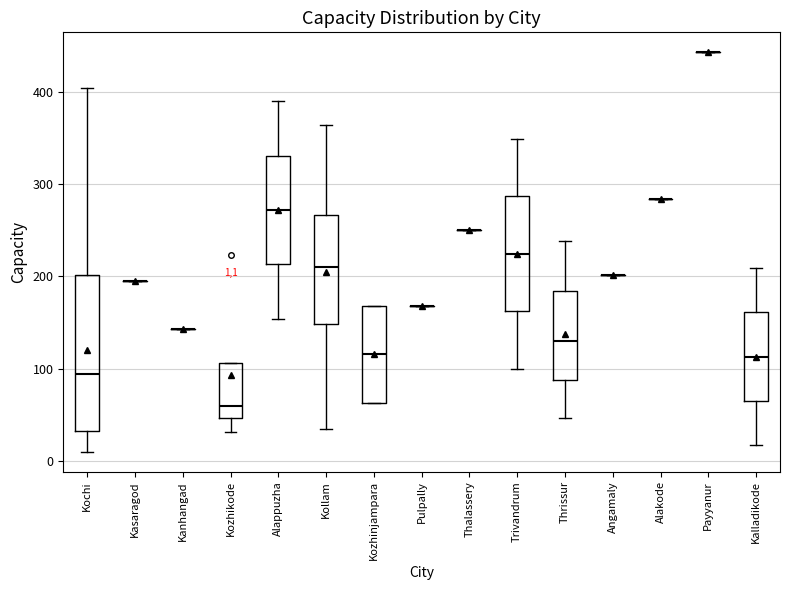

Comparing the boxes themselves (not the whiskers), which one is the tallest?

Kochi